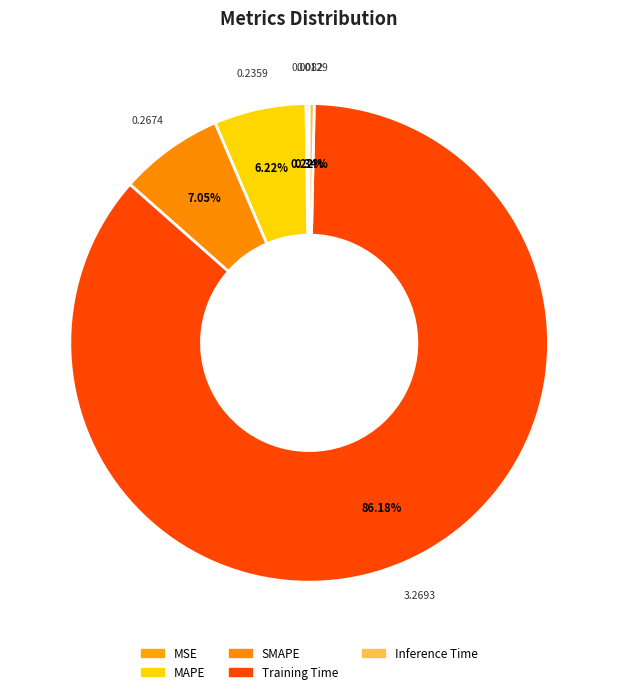

True or false: MAPE accounts for 20% of the total.

False